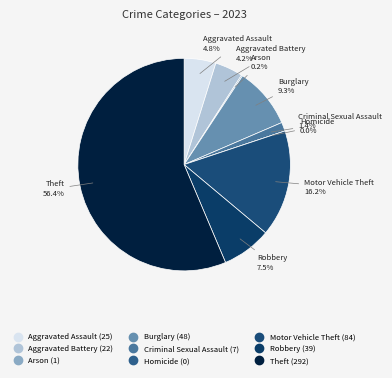

Does Theft represent more than half of the total?

Yes